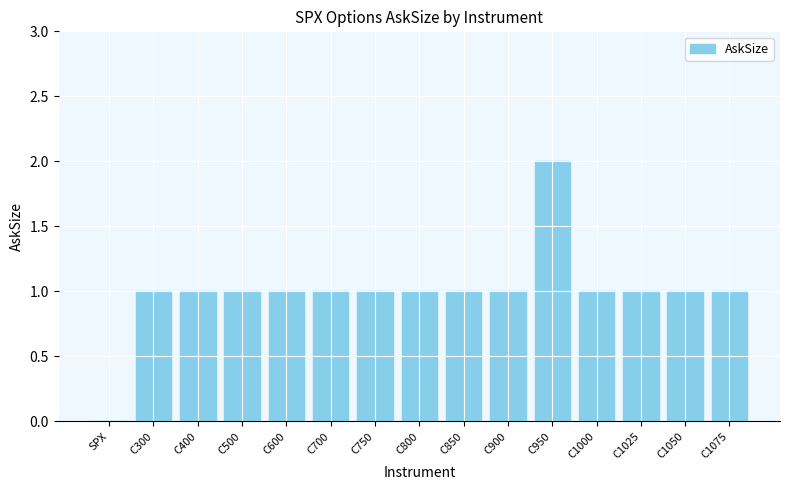

Approximately how many times larger is the value at C950 compared to C850?

2.0